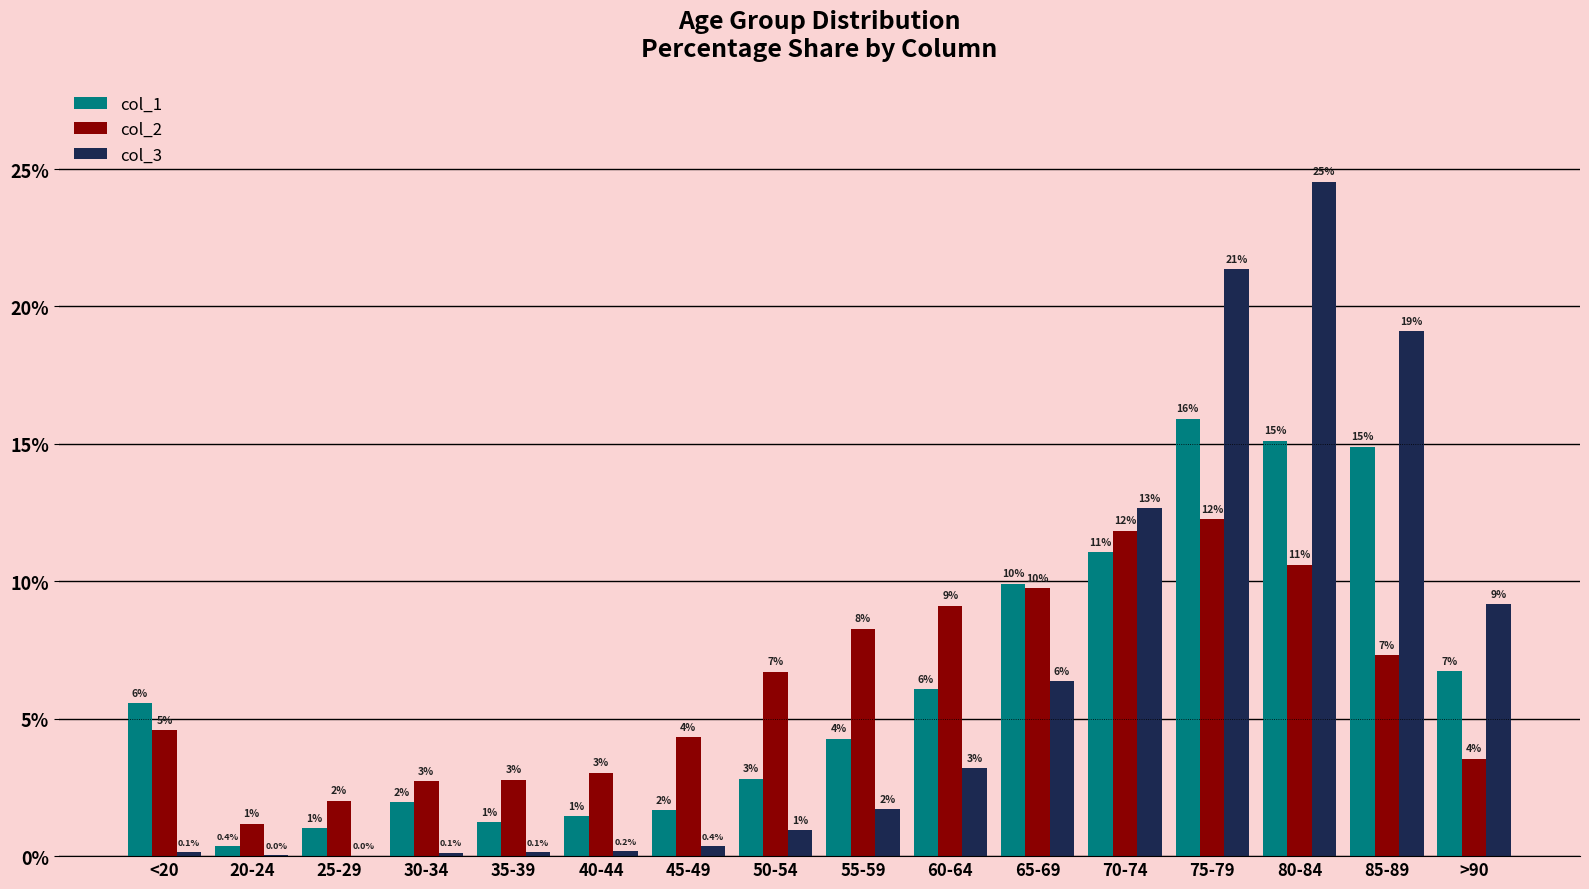

How many groups of bars are there?

16